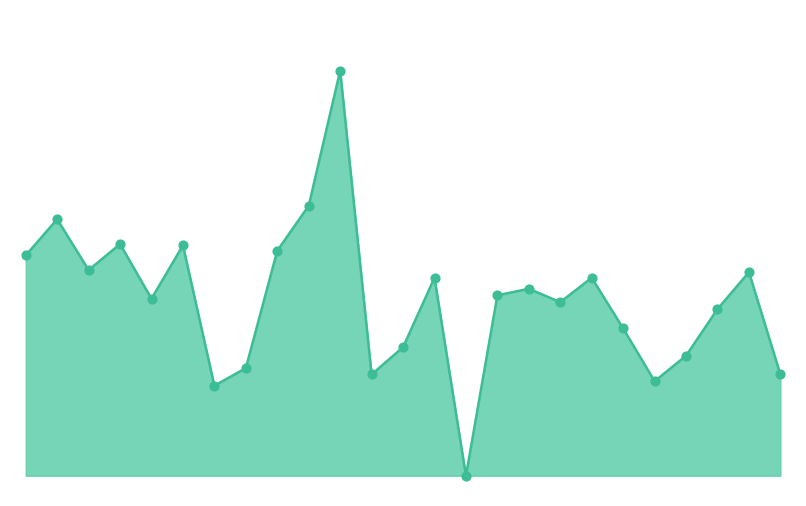

What is the total value across all series at 20?

0.5